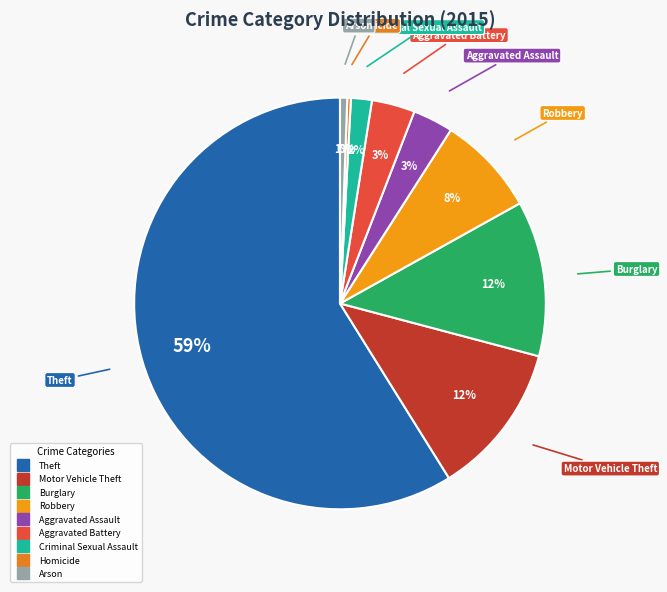

Count the number of slices in the pie.

9